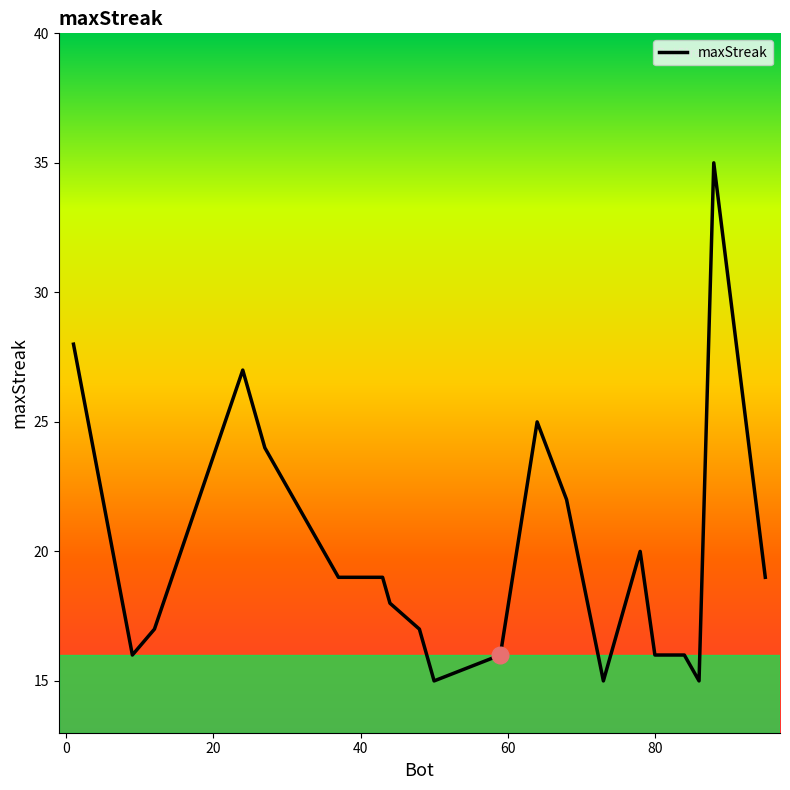

Reading left to right, transcribe all the data shown in this chart.

28	16	17	27	24	19	19	18	17	15	16	25	22	15	20	16	16	15	35	19